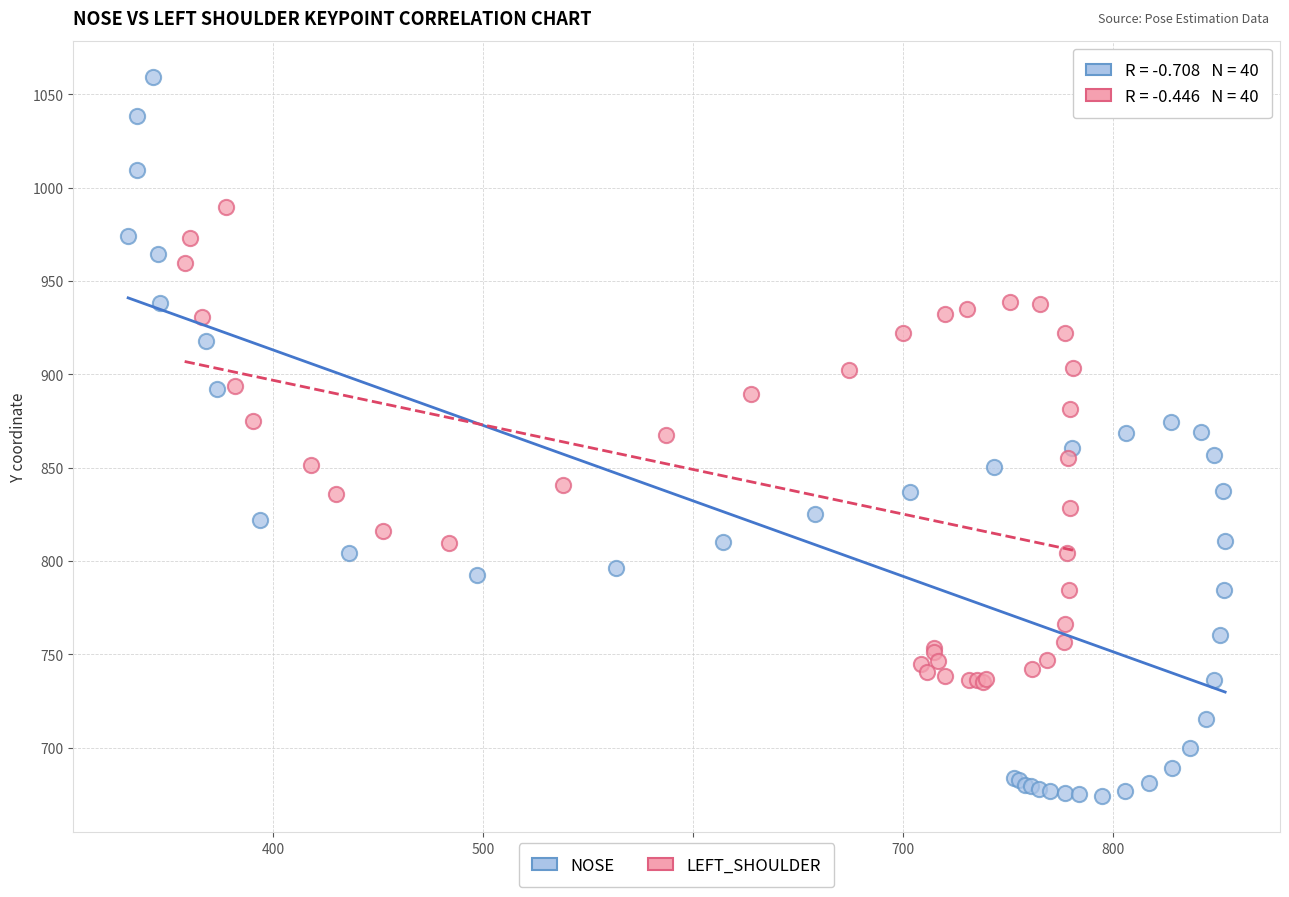

Which series reaches the maximum Y coordinate?

NOSE